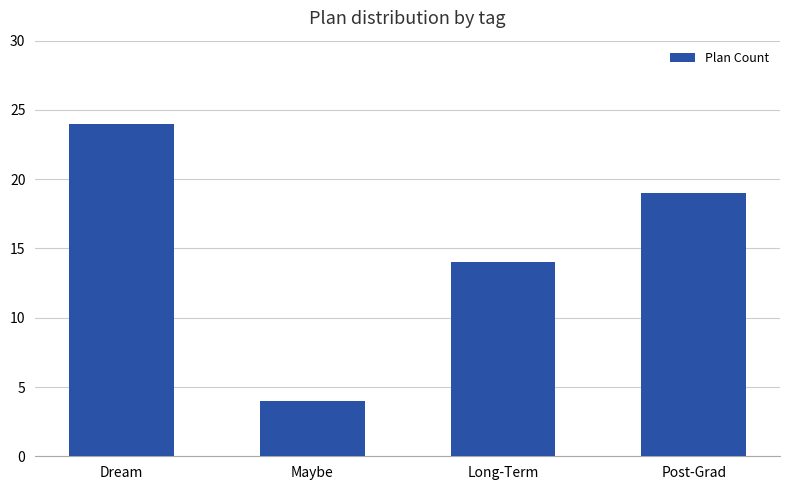

Reading right to left, what are all the values shown in this chart?

19	14	4	24